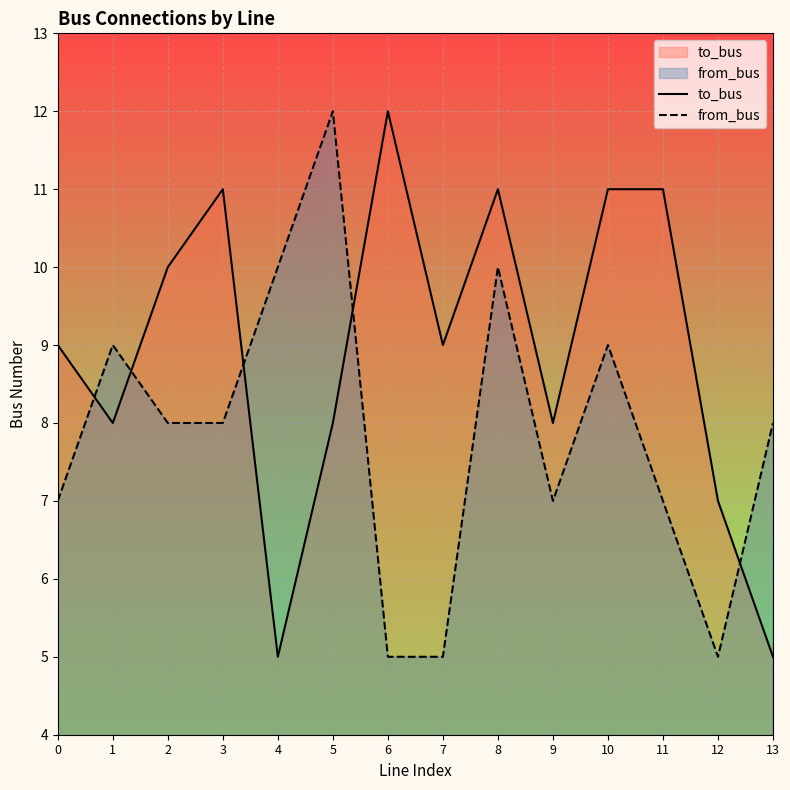

True or false: to_bus has more than 0 points higher than both neighbors.

True